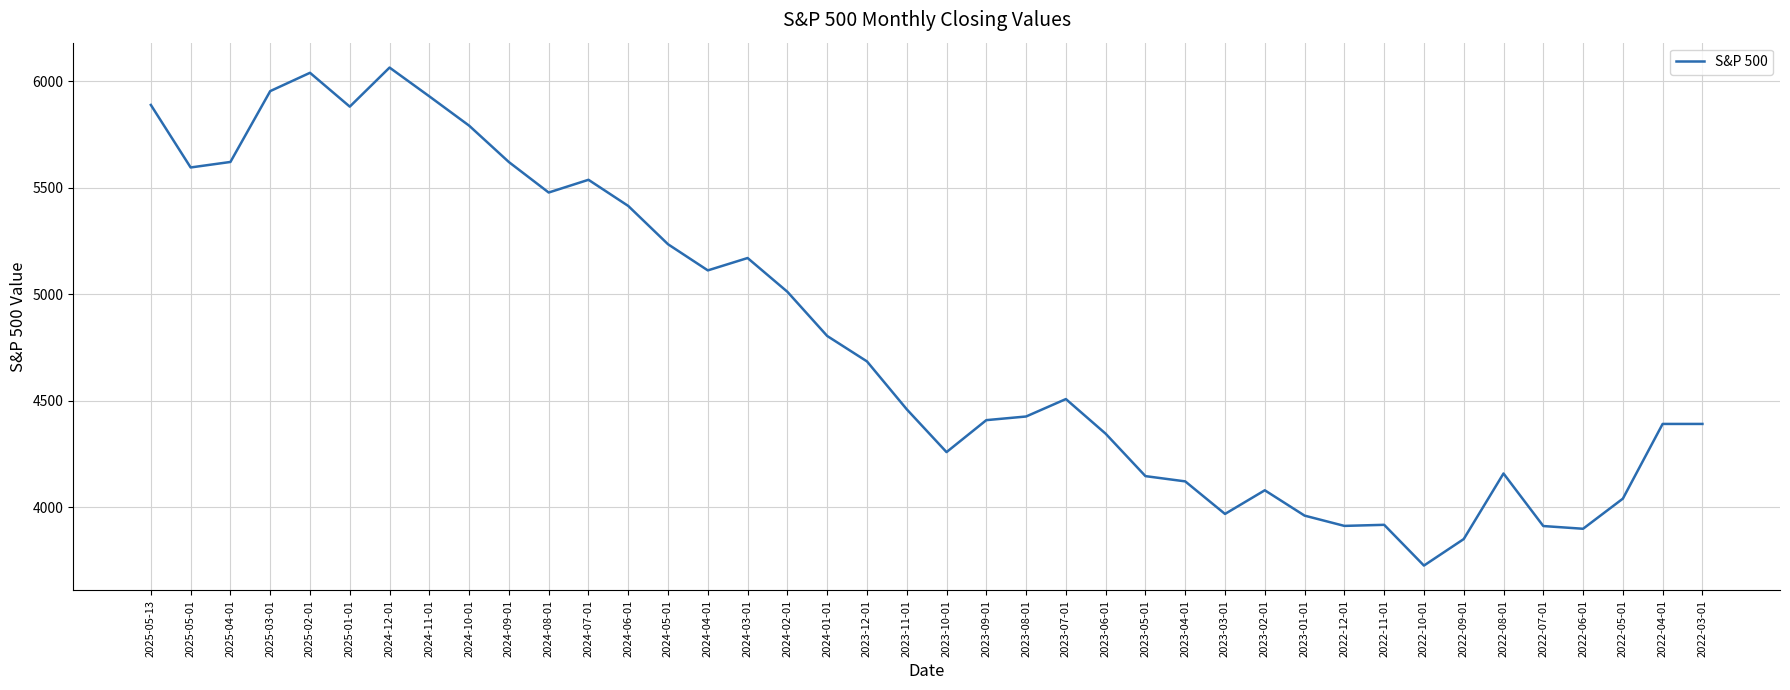

What is the approximate value at 2023-04-01?

4121.5